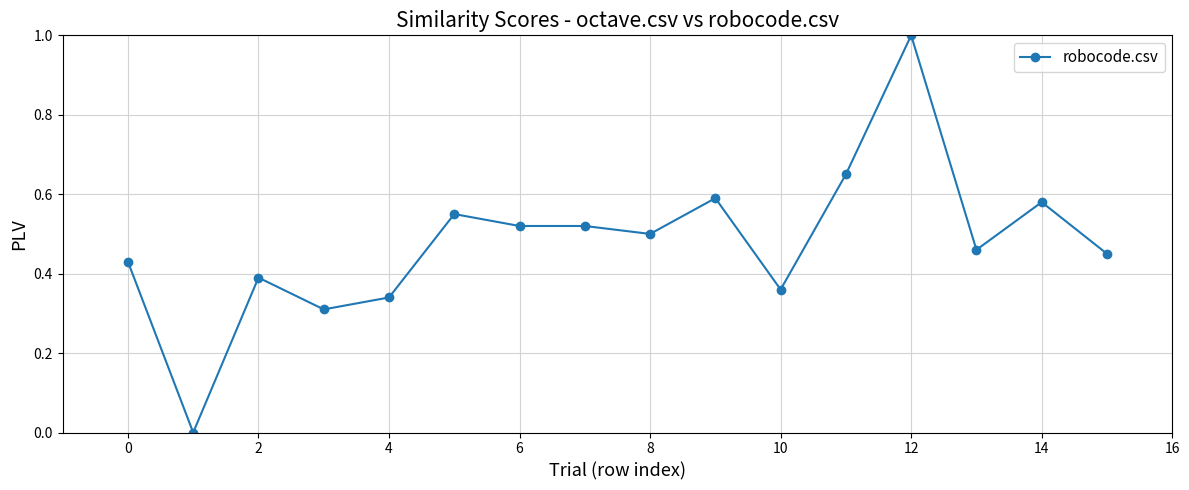

What is the difference between the maximum and minimum values?

1.0